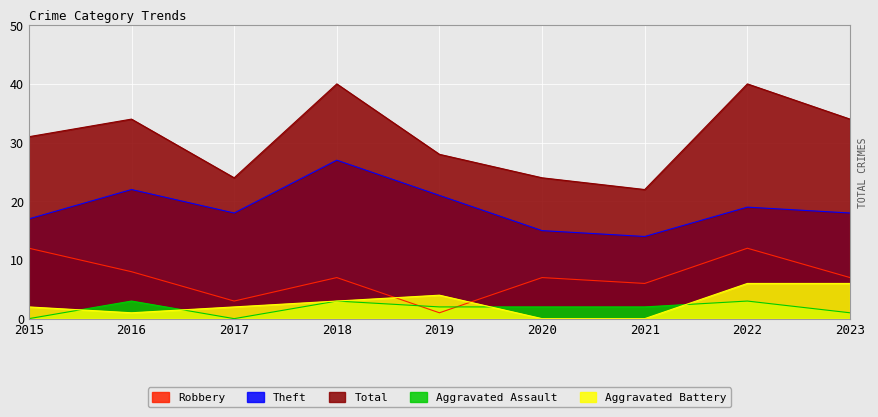

Count the number of categories in the chart.

9